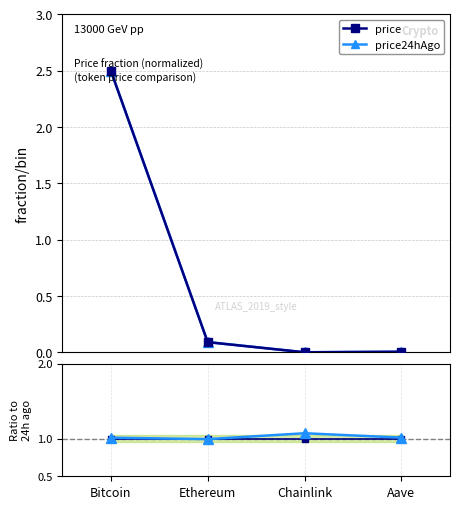

Reading left to right, list all the values displayed in this chart.

price: Bitcoin=2.5	Ethereum=0.1	Chainlink=0.0	Aave=0.0
price24hAgo: Bitcoin=2.5	Ethereum=0.1	Chainlink=0.0	Aave=0.0
price/price24hAgo: Bitcoin=1.0	Ethereum=1.0	Chainlink=1.1	Aave=1.0
reference: Bitcoin=1.0	Ethereum=1.0	Chainlink=1.0	Aave=1.0